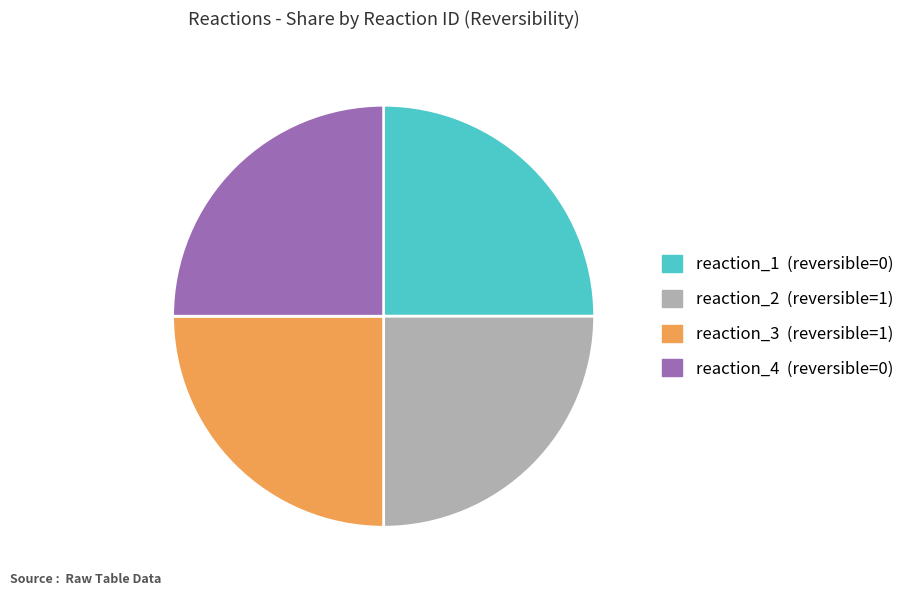

Does any single category account for the majority?

No